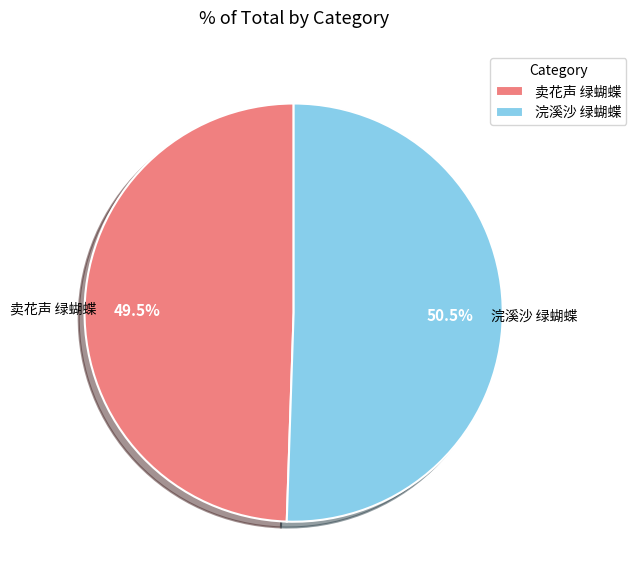

Which slice is the smallest?

卖花声 绿蝴蝶